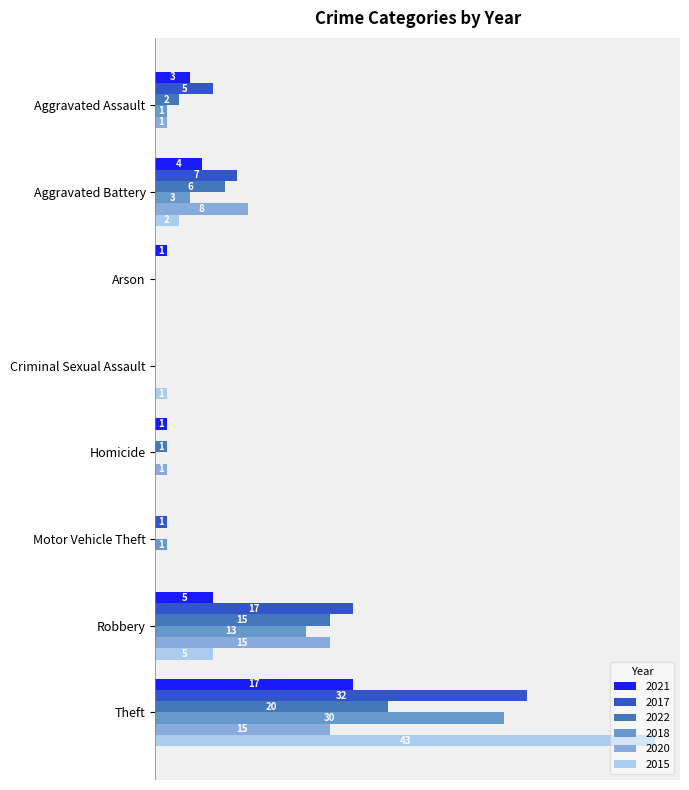

At which category is the sum across all series the highest?

Theft